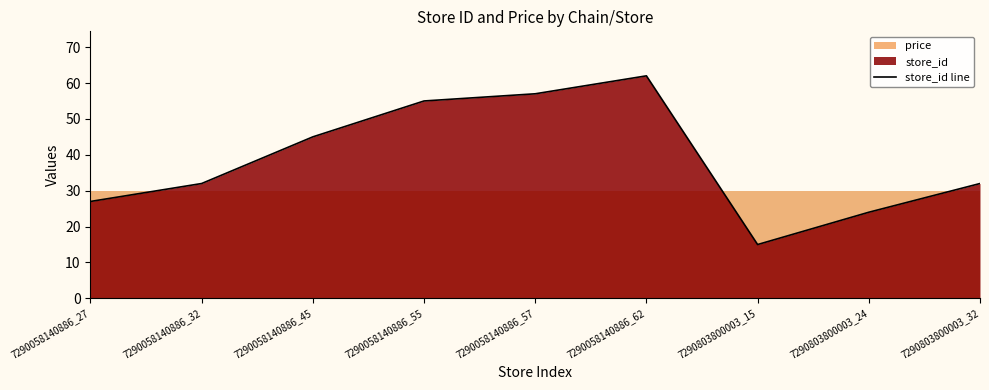

Reading left to right, list all the values displayed in this chart.

7290058140886_27=27	7290058140886_32=32	7290058140886_45=45	7290058140886_55=55	7290058140886_57=57	7290058140886_62=62	7290803800003_15=15	7290803800003_24=24	7290803800003_32=32